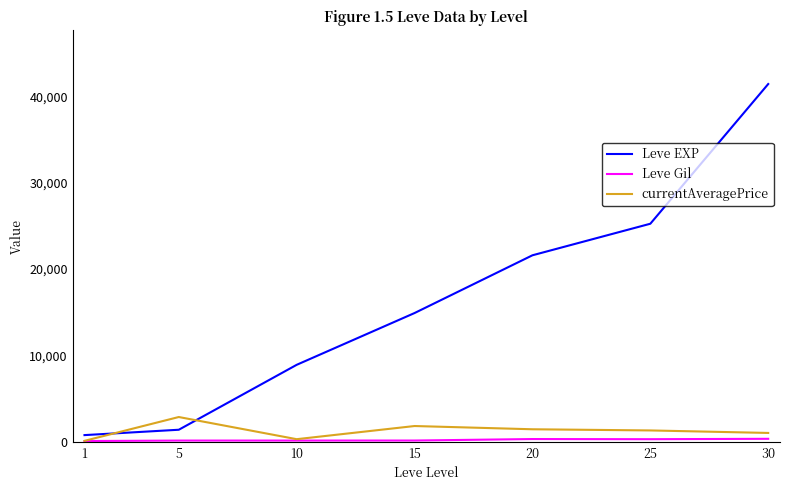

At which category is the sum across all series the highest?

30